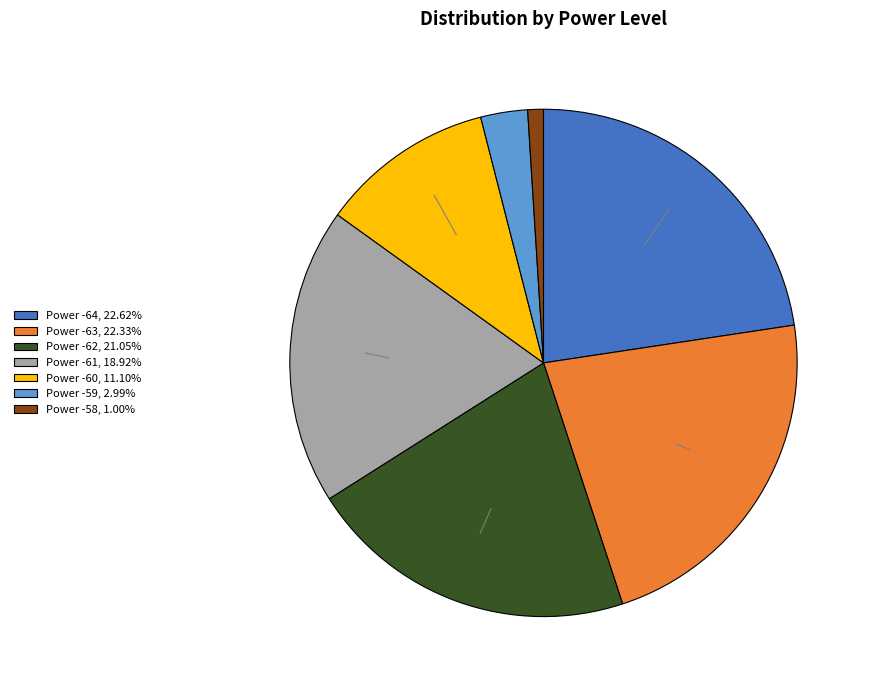

Approximately how many times larger is the value at Power -61, 18.92% compared to Power -62, 21.05%?

0.9